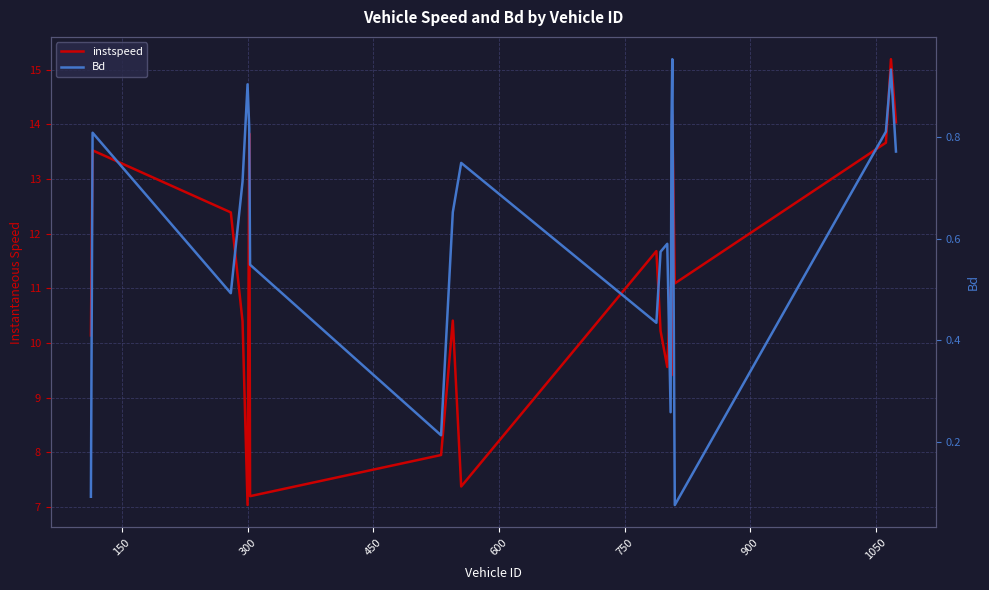

True or false: Bd and instspeed cross at least once.

False